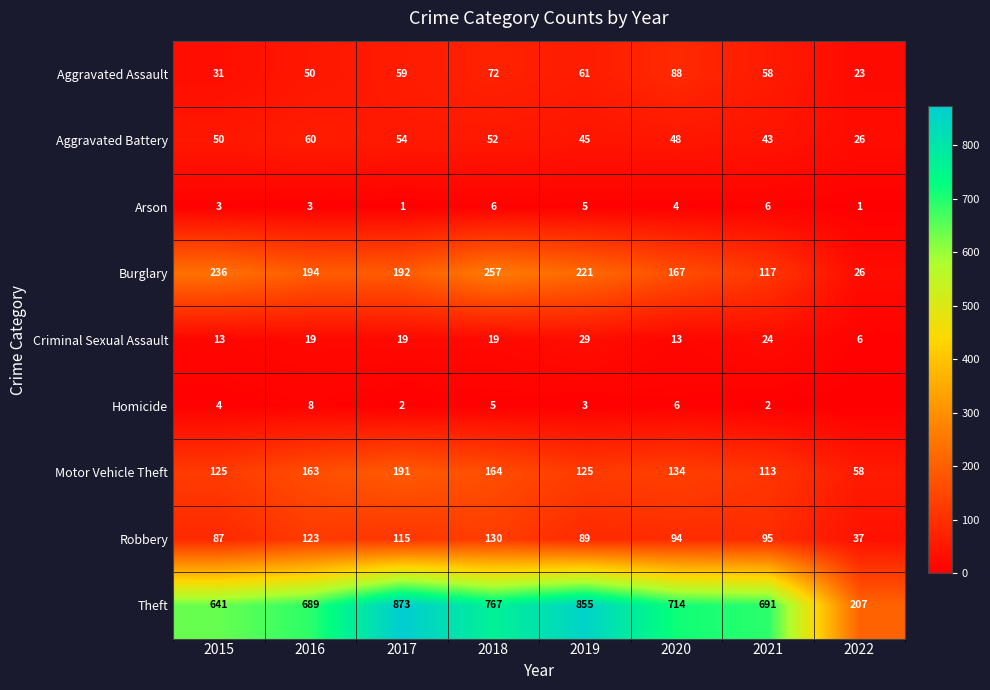

Is it true that Homicide equals 8 at 2016?

True